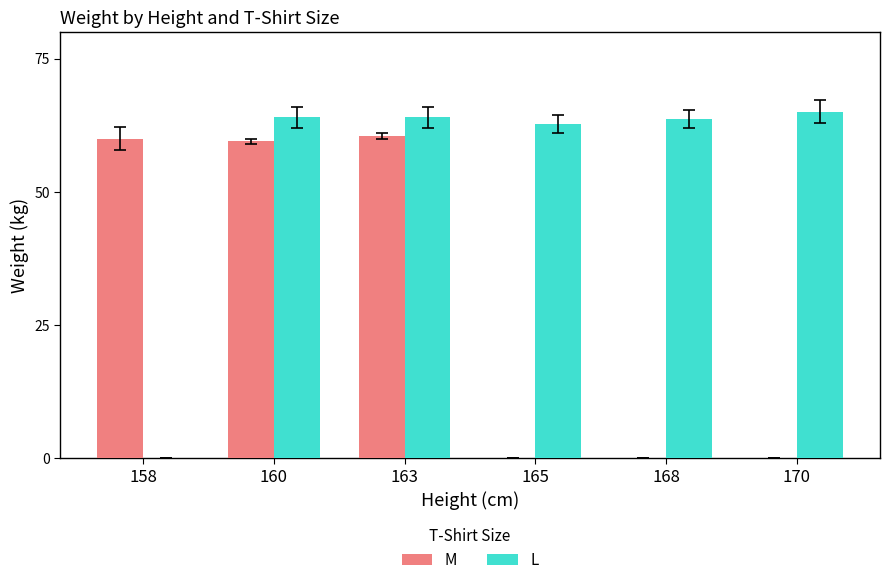

What is the sum of all M values?

180.0